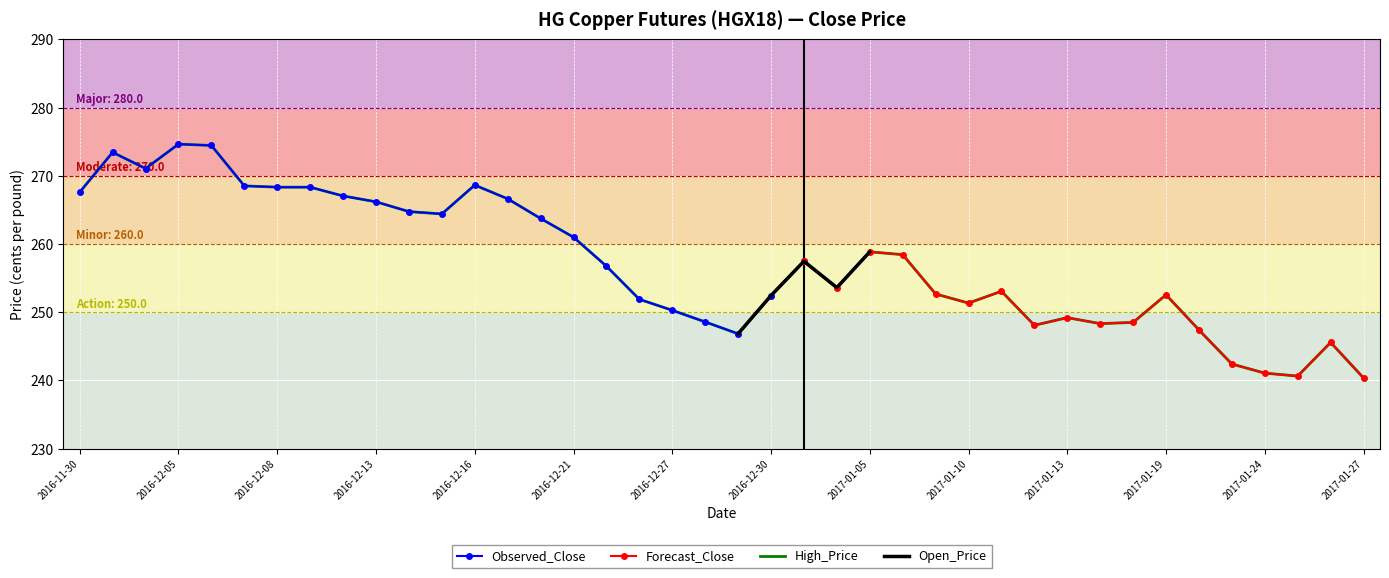

Reading right to left, transcribe all the data shown in this chart.

2017-01-27=240.4	2017-01-26=245.6	2017-01-25=240.6	2017-01-24=241.1	2017-01-23=242.4	2017-01-20=247.4	2017-01-19=252.6	2017-01-18=248.5	2017-01-17=248.3	2017-01-13=249.2	2017-01-12=248.1	2017-01-11=253.1	2017-01-10=251.3	2017-01-09=252.7	2017-01-06=258.5	2017-01-05=258.9	2017-01-04=253.6	2017-01-03=257.5	2016-12-30=252.5	2016-12-29=246.9	2016-12-28=248.6	2016-12-27=250.3	2016-12-23=251.9	2016-12-22=256.8	2016-12-21=261.0	2016-12-20=263.8	2016-12-19=266.6	2016-12-16=268.6	2016-12-15=264.4	2016-12-14=264.8	2016-12-13=266.2	2016-12-12=267.1	2016-12-09=268.3	2016-12-08=268.3	2016-12-07=268.5	2016-12-06=274.5	2016-12-05=274.7	2016-12-02=271.1	2016-12-01=273.5	2016-11-30=267.6